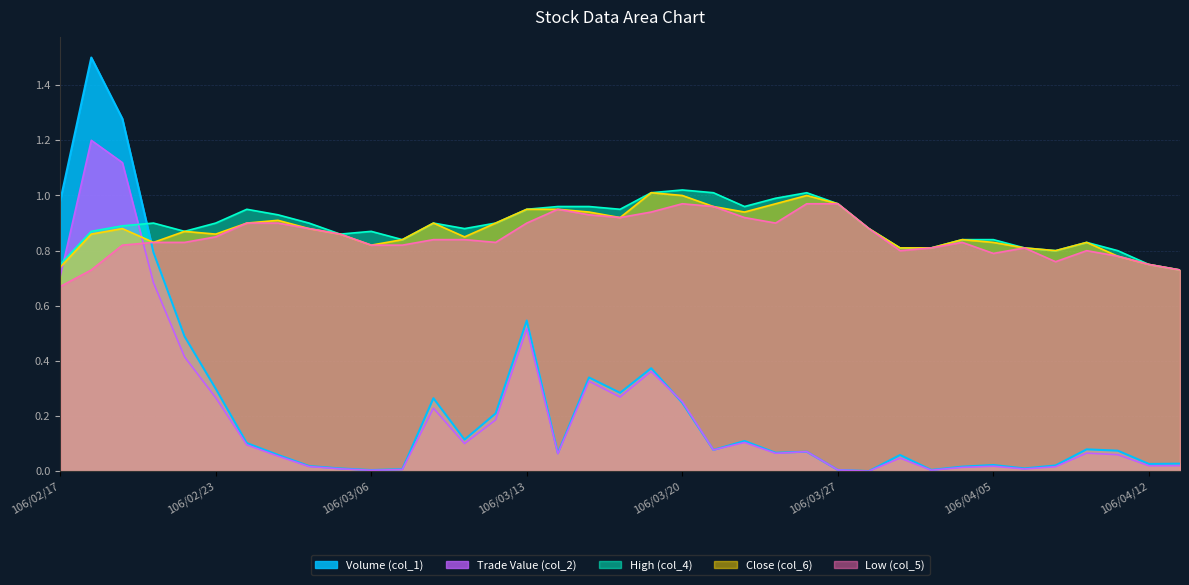

True or false: Close (col_6) and High (col_4) intersect in this chart.

False